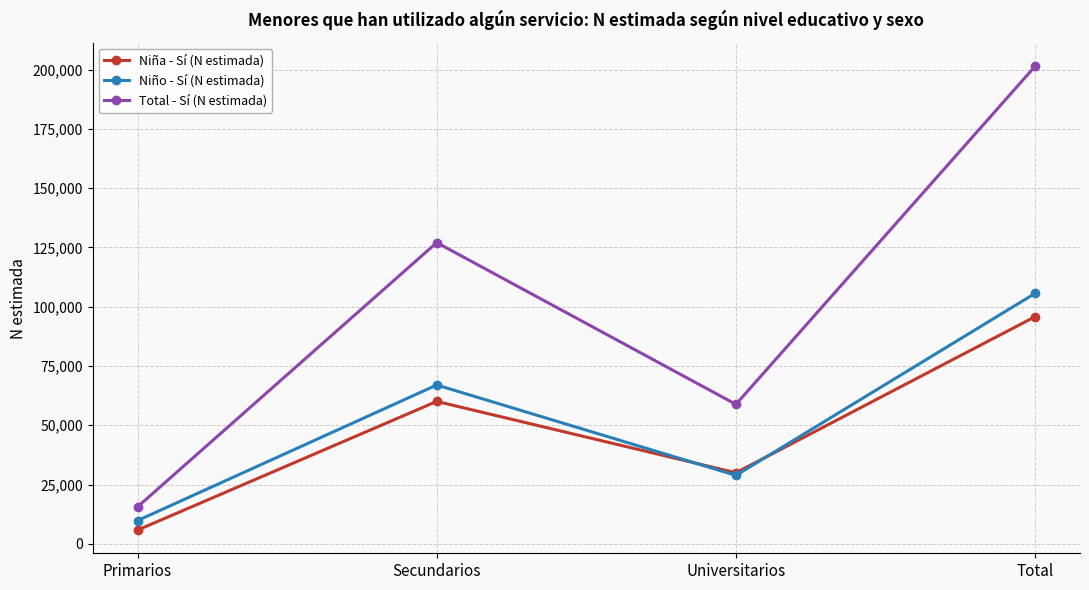

In Niño - Sí (N estimada), how many points are lower than both neighbors (excluding endpoints)?

1